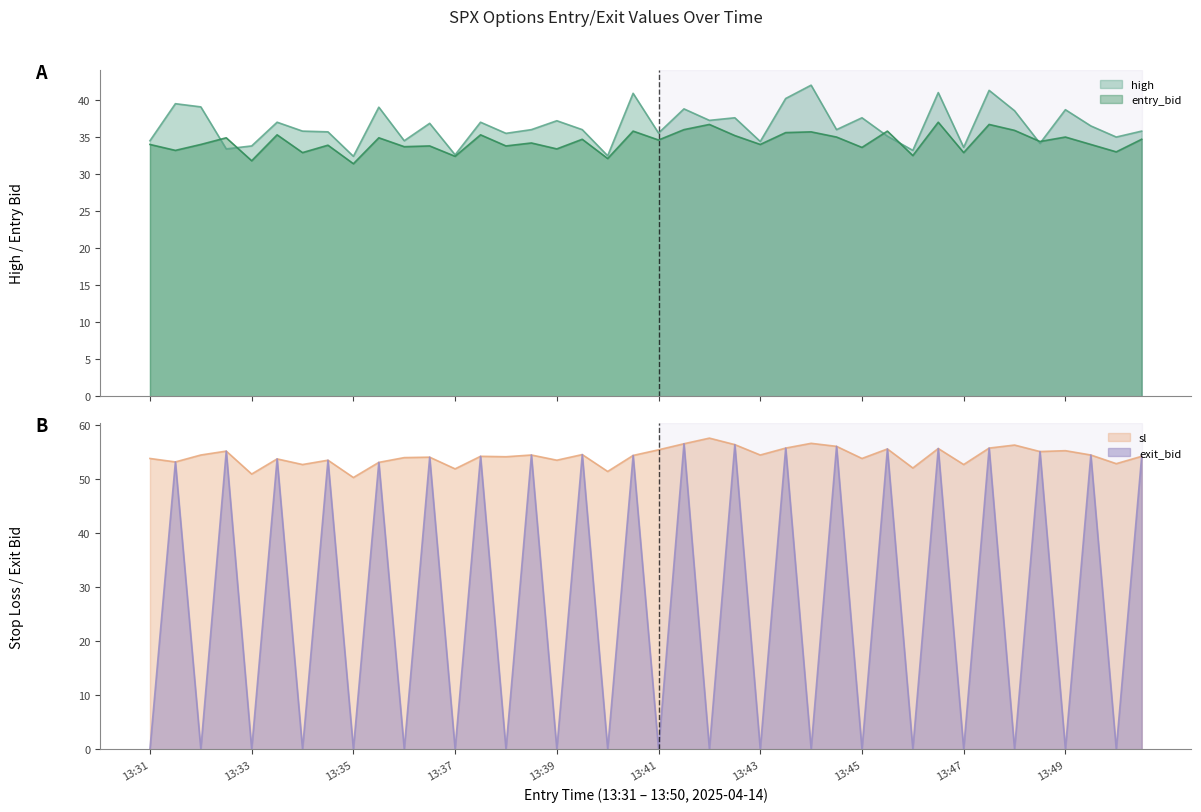

Which series has the largest total across all categories?

sl